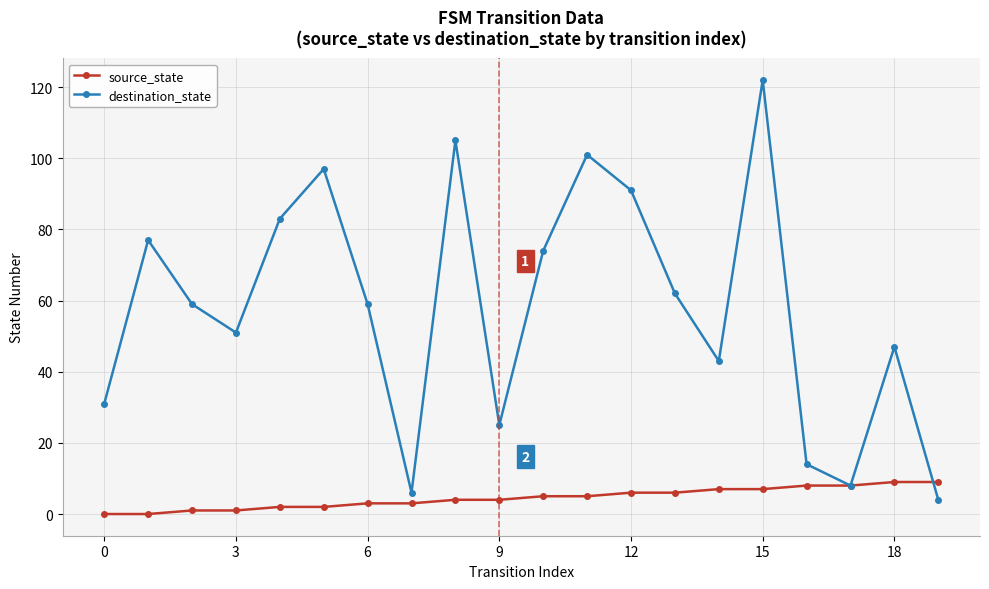

What is the greatest value displayed?

122